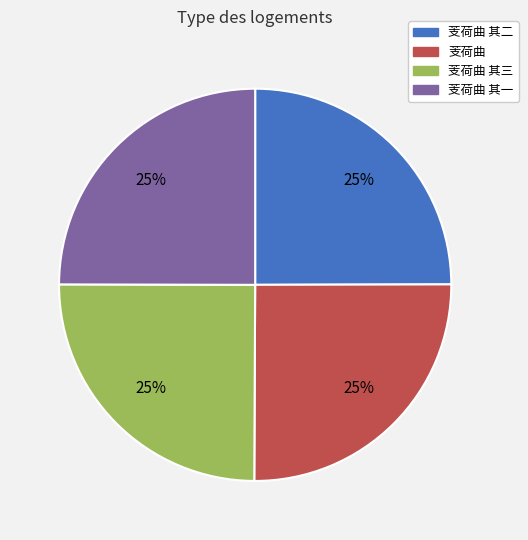

What percentage is the 芰荷曲 其三 slice, to the nearest percent?

25%